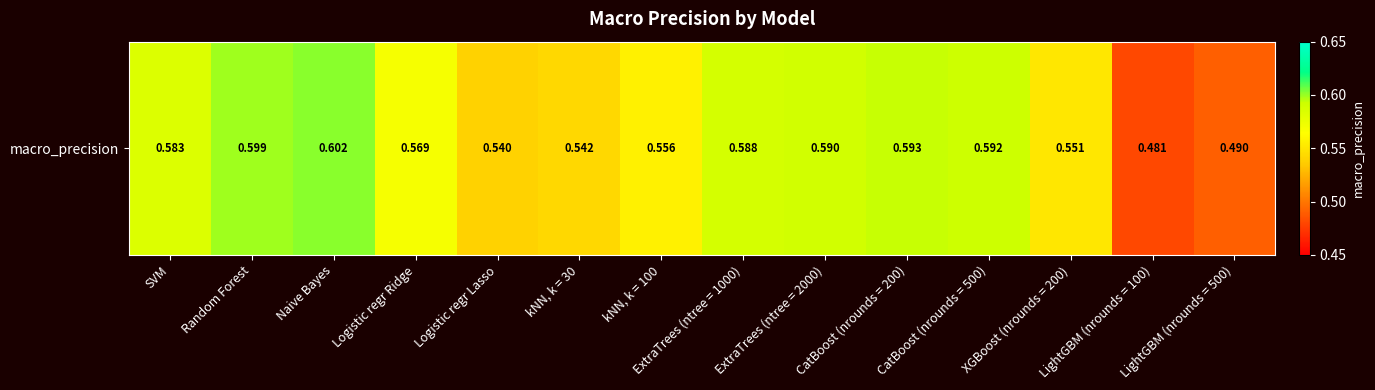

What is the sum of all values?

7.9